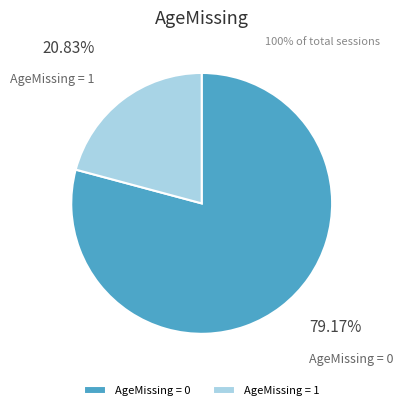

Rank the categories by value from lowest to highest.

AgeMissing = 1, AgeMissing = 0